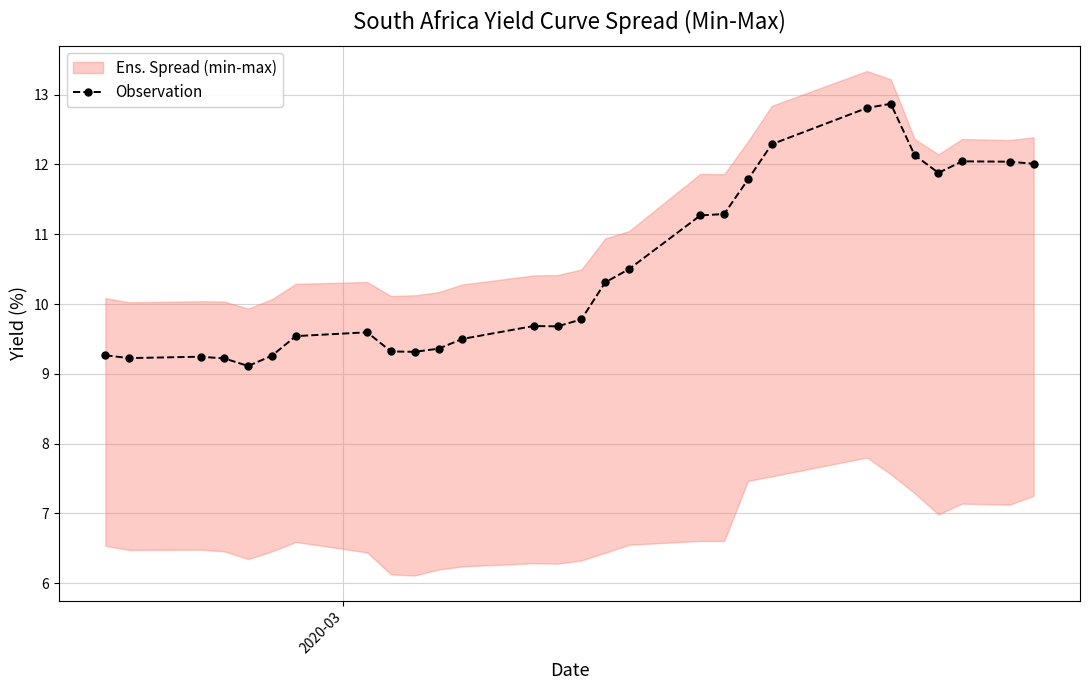

What is the value of the Observation point at the 4th from the left?

9.2